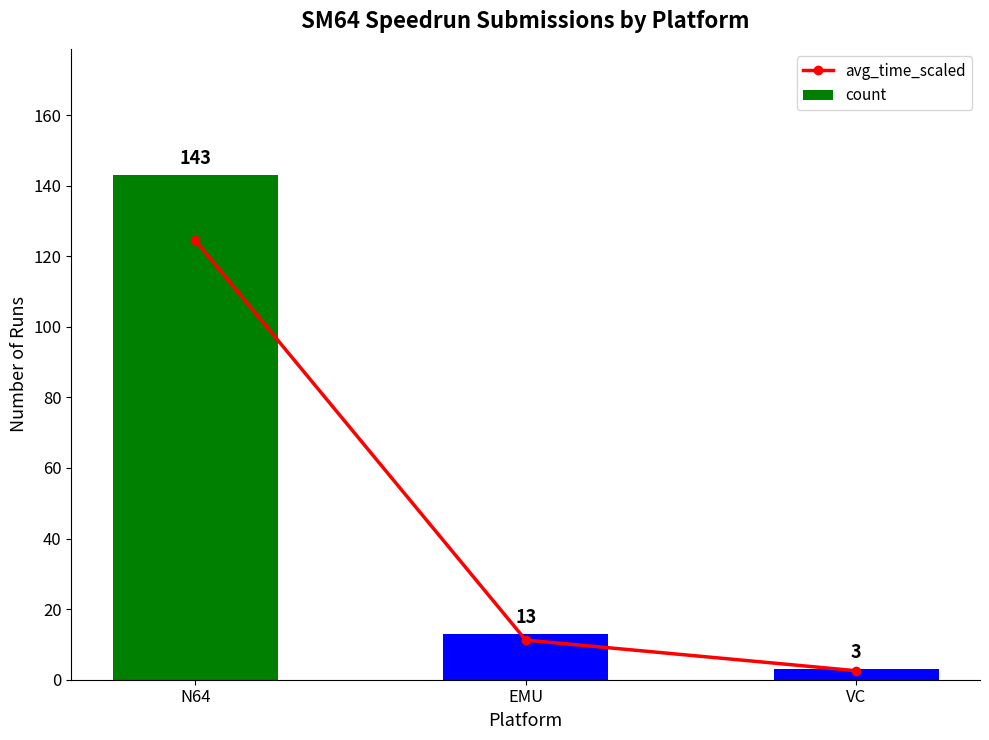

Reading left to right, extract all data points from this chart.

avg_time_scaled: 124.5	11.2	2.5
count: 143.0	13.0	3.0